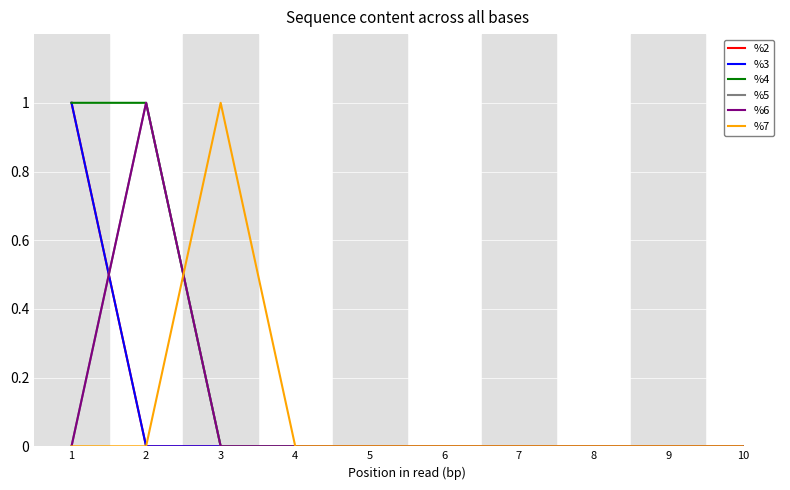

Is this an area chart (filled region under the line)?

No